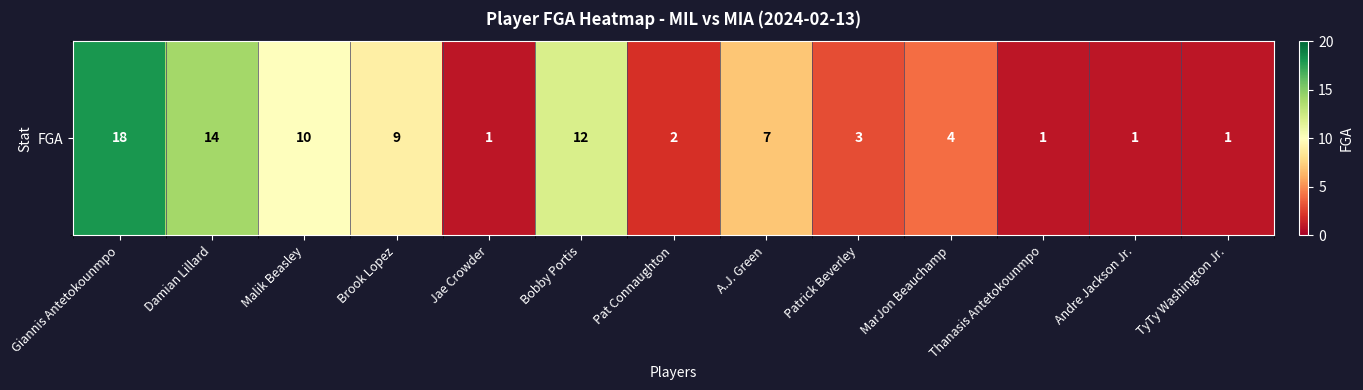

Rank the categories by value from lowest to highest.

Jae Crowder, Thanasis Antetokounmpo, Andre Jackson Jr., TyTy Washington Jr., Pat Connaughton, Patrick Beverley, MarJon Beauchamp, A.J. Green, Brook Lopez, Malik Beasley, Bobby Portis, Damian Lillard, Giannis Antetokounmpo